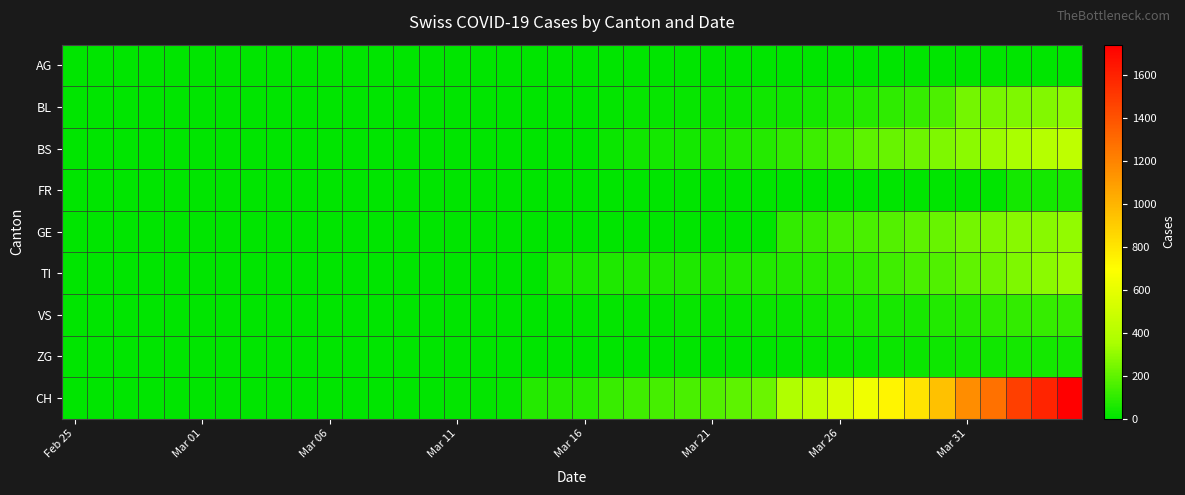

Reading right to left, extract all data points from this chart.

AG: 0	0	0	0	0	0	0	0	0	0	0	0	0	0	0	0	0	4	4	4	0	0	3	3	2	2	2	0	0	1	0	0	0	0	0	0	0	0	0	0
BL: 298	266	262	249	242	158	115	100	76	65	46	40	35	21	21	18	16	16	13	5	5	2	2	2	1	0	0	0	0	0	0	0	0	0	0	0	0	0	0	0
BS: 434	397	350	323	292	263	228	211	191	155	128	105	78	73	57	46	44	36	25	4	0	4	4	4	4	0	0	0	0	0	0	0	0	0	0	0	0	0	0	0
FR: 49	46	46	0	0	0	0	0	0	0	0	0	0	0	0	0	0	0	0	0	0	0	0	0	0	0	0	0	0	0	0	0	0	0	0	0	0	0	0	0
GE: 305	284	283	260	241	216	193	175	153	144	122	103	0	0	0	0	0	0	0	0	0	0	0	0	0	0	0	0	0	0	0	0	0	0	0	0	0	0	0	0
TI: 314	287	263	229	202	165	155	136	107	91	85	80	71	70	68	67	65	62	62	61	61	0	0	0	0	0	0	0	0	0	0	0	0	0	0	0	0	0	0	0
VS: 112	109	104	96	81	71	54	53	50	41	35	25	24	19	17	15	12	11	11	8	6	6	5	3	3	3	2	2	2	2	2	2	2	2	2	2	2	0	0	0
ZG: 46	44	41	40	39	29	21	21	18	18	18	12	5	5	5	5	5	5	1	0	0	0	0	0	0	0	0	0	0	0	0	0	0	0	0	0	0	0	0	0
CH: 1742	1588	1480	1279	1160	948	806	736	634	540	449	380	218	192	172	155	146	134	116	82	79	76	14	12	11	0	0	0	0	0	0	0	0	0	0	0	0	0	0	0